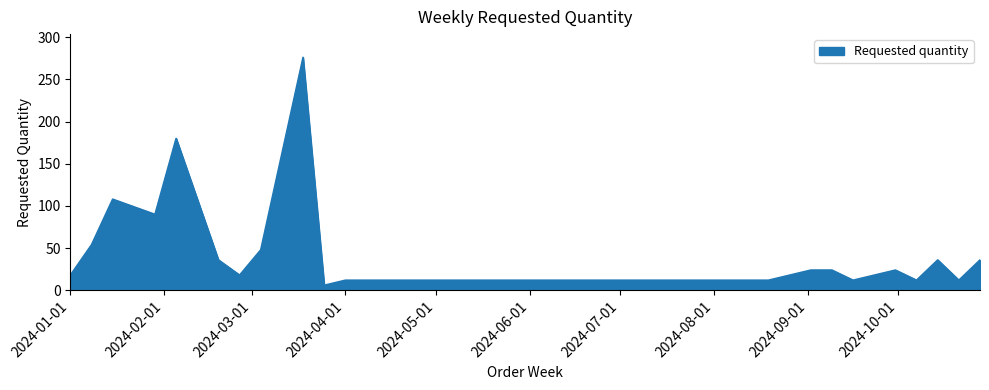

What is the maximum value shown in the chart?

276